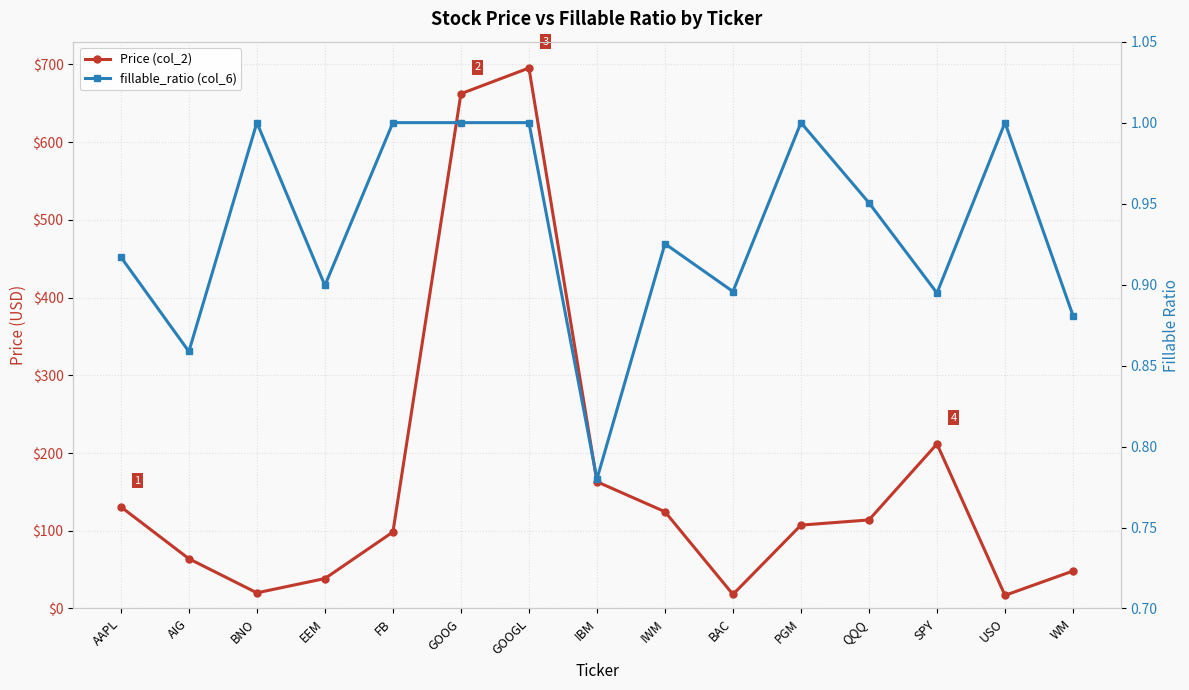

True or false: Price (col_2) and fillable_ratio (col_6) cross at least once.

False